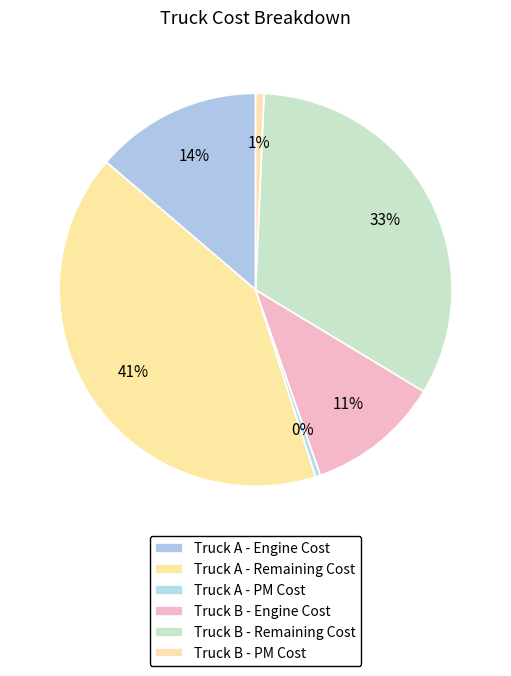

Count the number of slices in the pie.

6